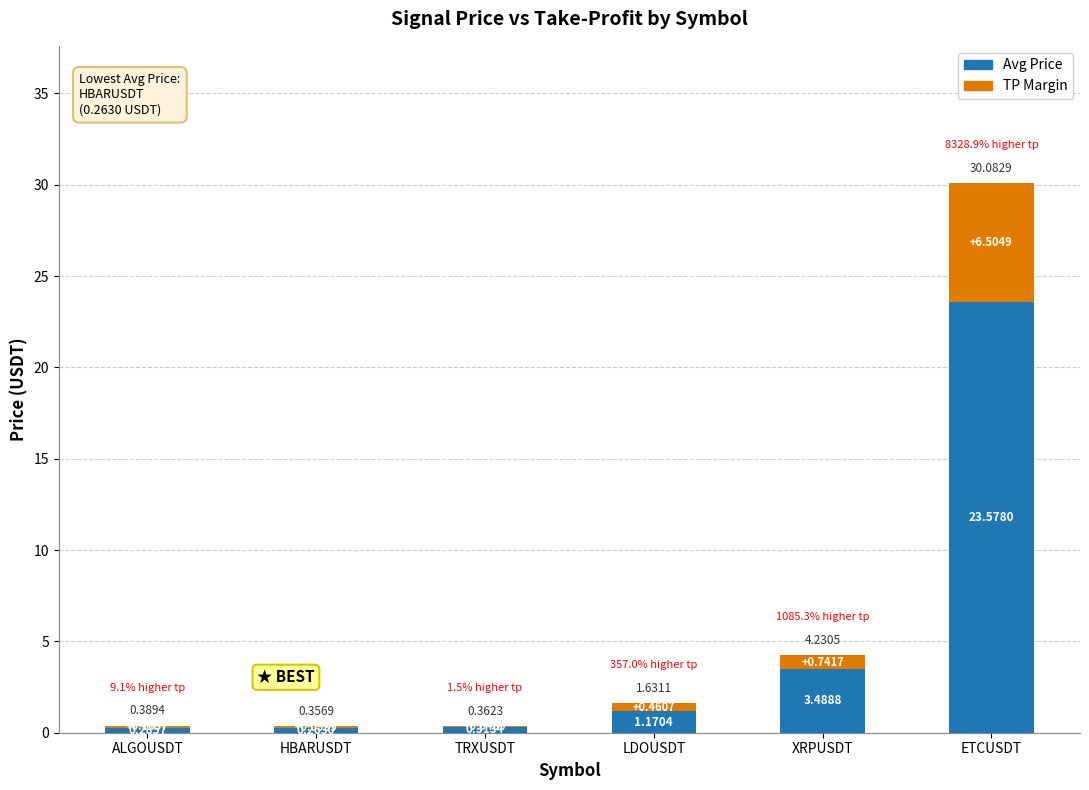

What is the total value across all series at TRXUSDT?

0.4